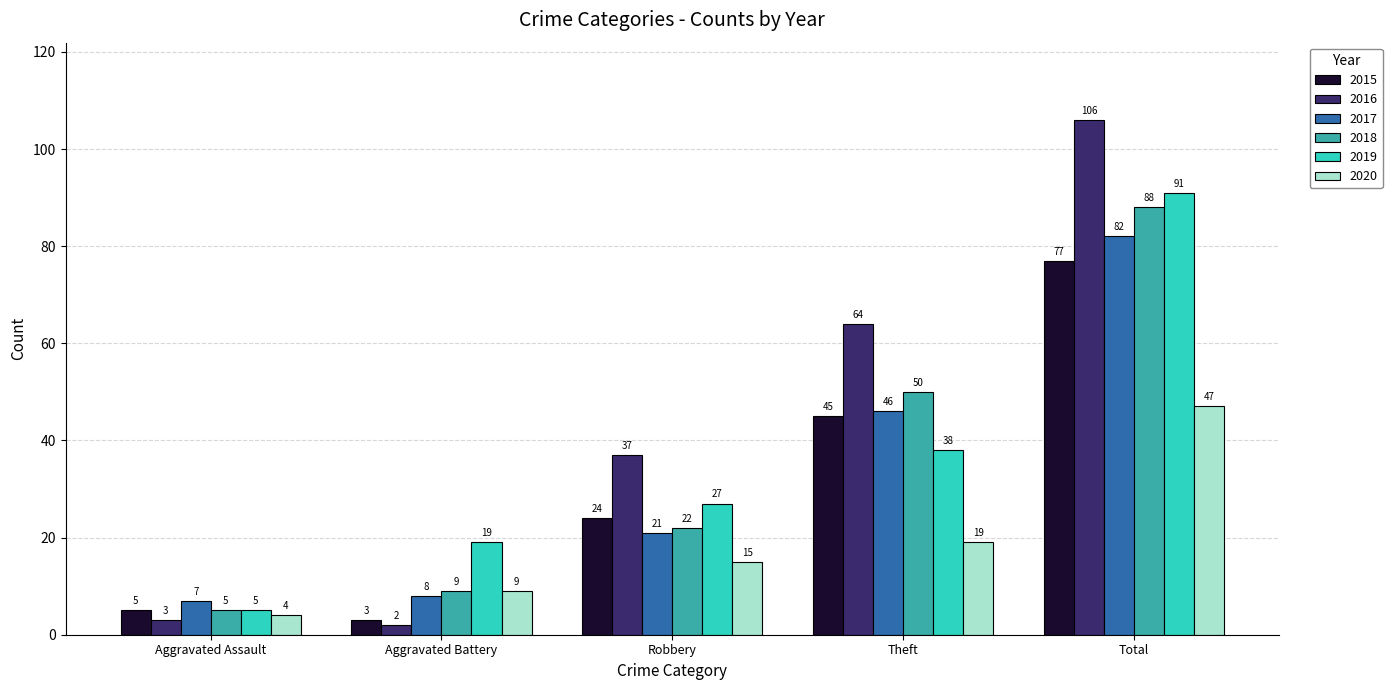

The 2020 series shows 4 at Aggravated Assault. True or false?

True